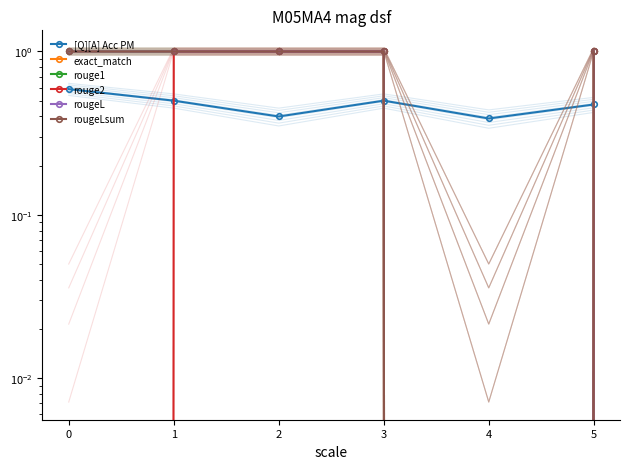

Where is [Q][A] Acc PM nearest to the value 0?

4